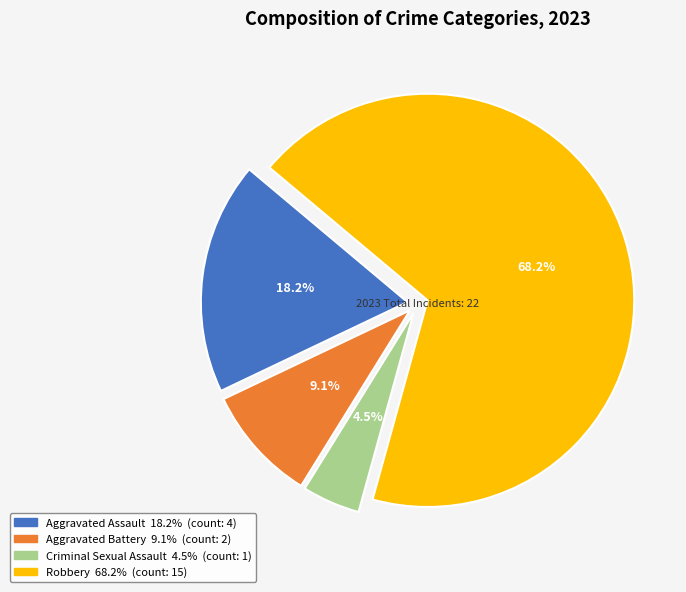

Which has a higher value, Aggravated Assault or Criminal Sexual Assault?

Aggravated Assault